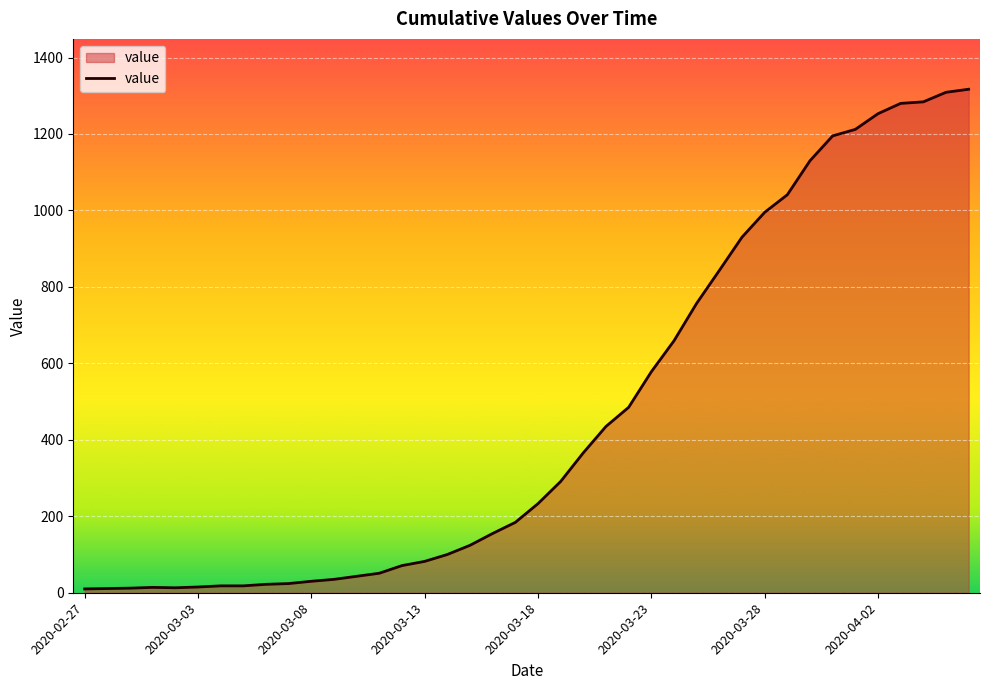

What is the difference between the second highest and second lowest values?

1298